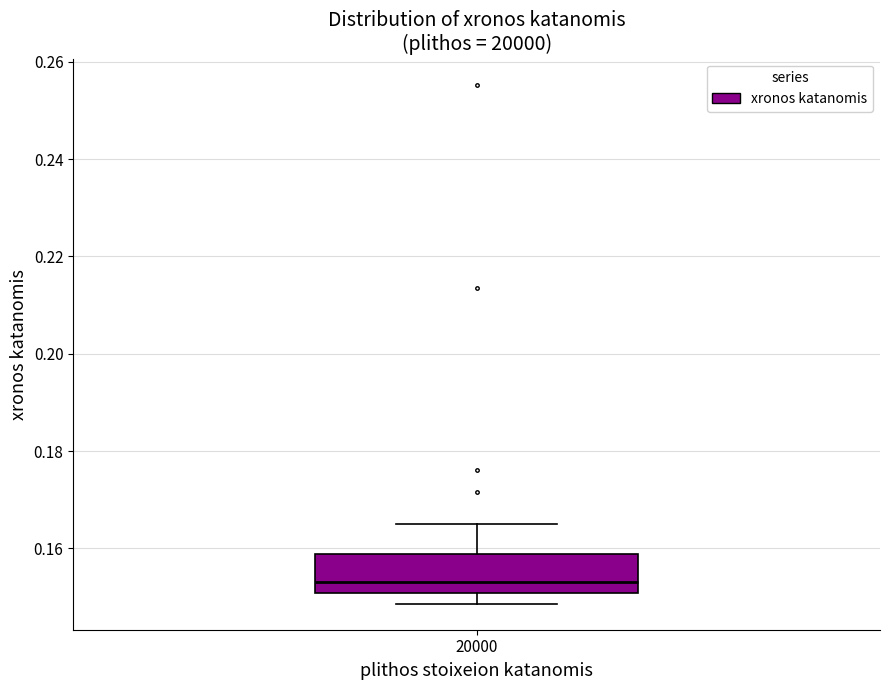

Transcribe this box plot: give where the median line is, the range the box spans, and where the two whiskers end, as read against the y-axis. The values are not printed on the chart, so give them approximately, as read against the axis.

median 0.154, box 0.150 to 0.158, whiskers 0.148 to 0.166